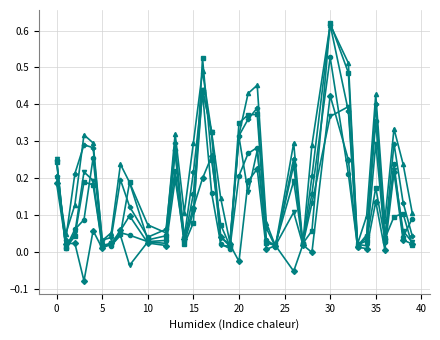

At which category is the sum across all series the highest?

30